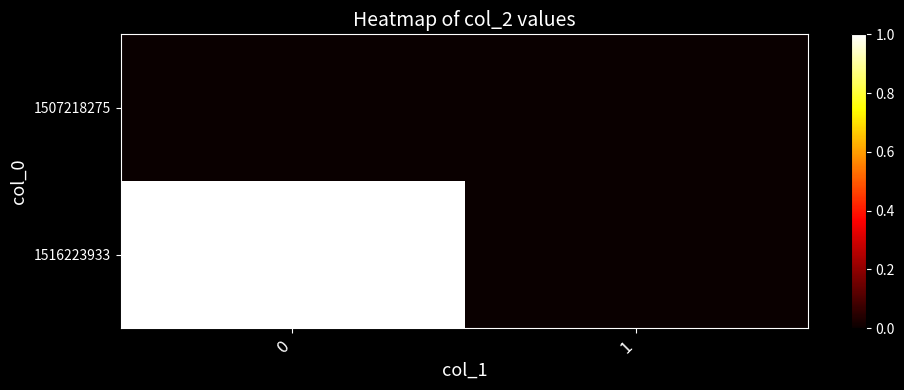

Rank the series by their average value, from lowest to highest.

1507218275, 1516223933